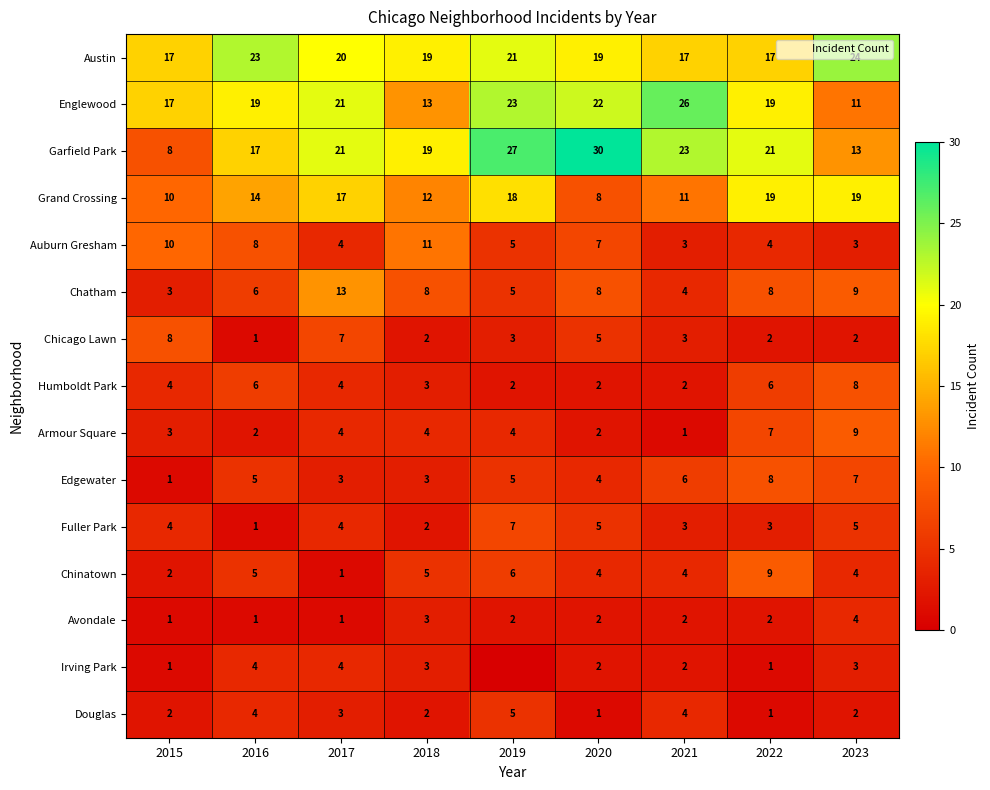

At how many categories does at least one series exceed 23?

4